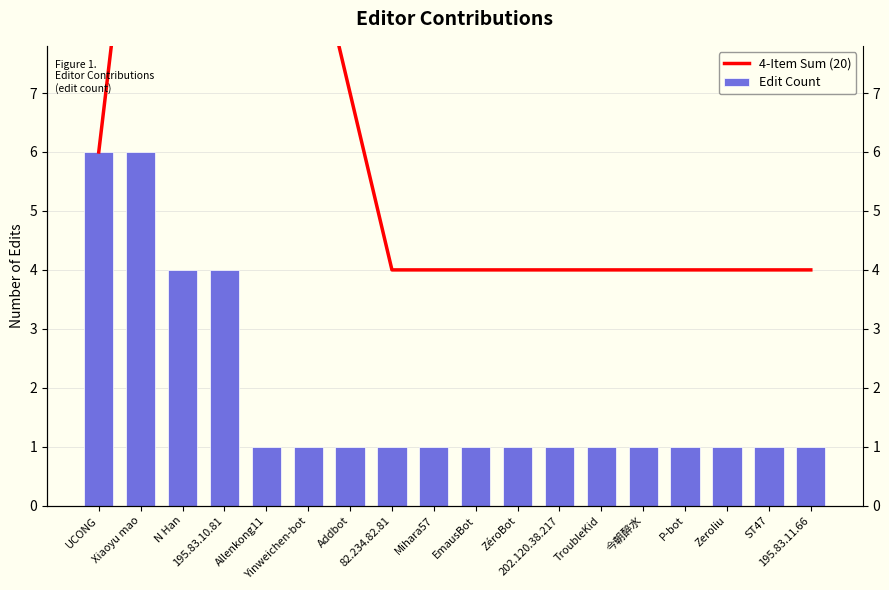

What is the spread (max minus min) of values at 202.120.38.217?

3